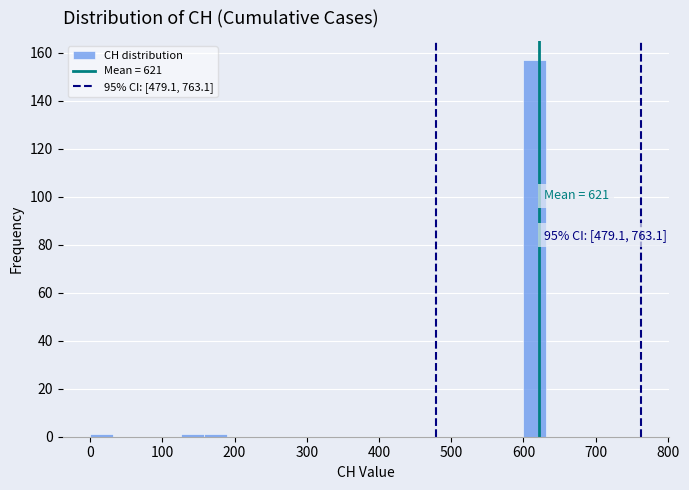

Around what value on the x-axis is the tallest bar? Give the approximate position of its centre, as read against the axis.

620